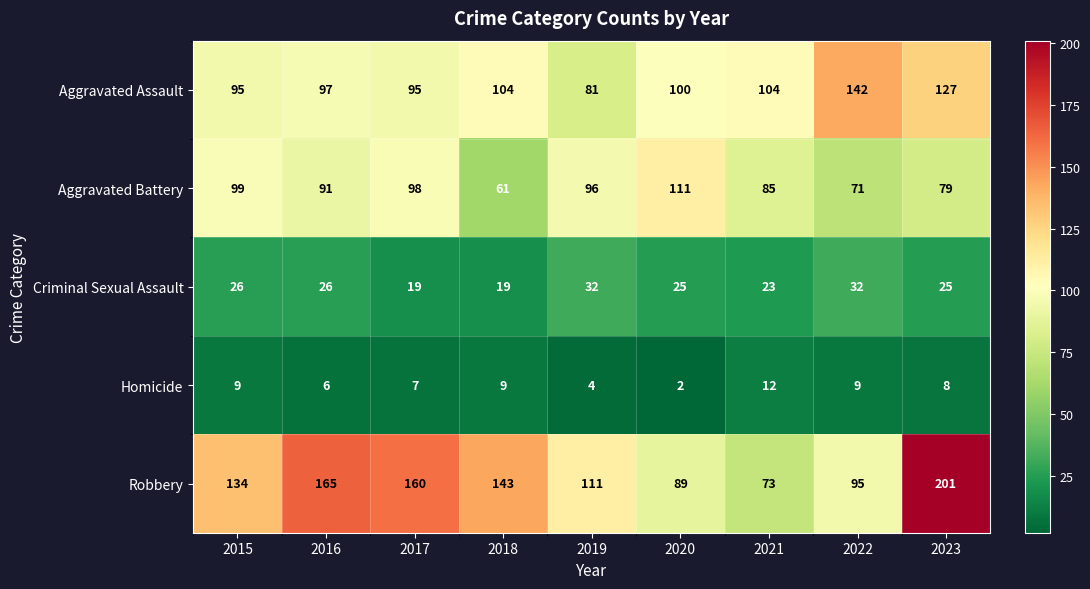

What is the difference between the second highest and second lowest values in the Homicide series?

5